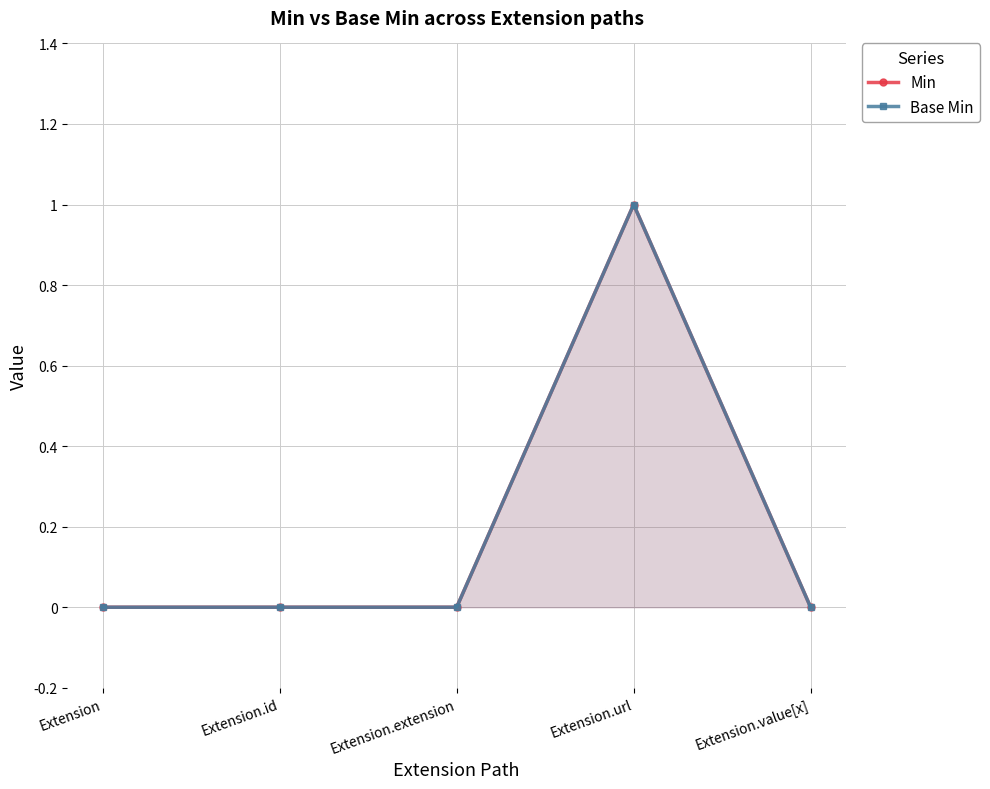

In Base Min, how many points are higher than both neighbors (excluding endpoints)?

1